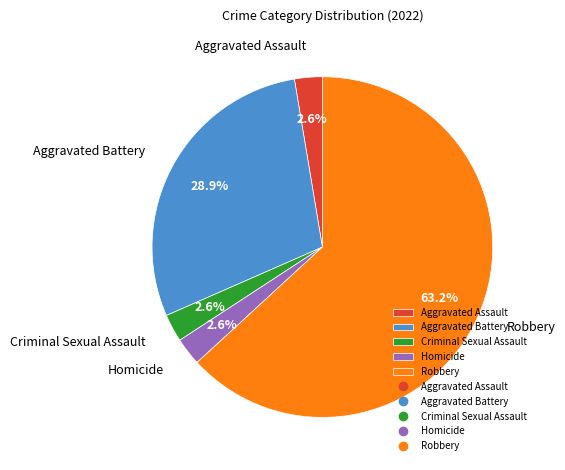

Count the number of slices in the pie.

5